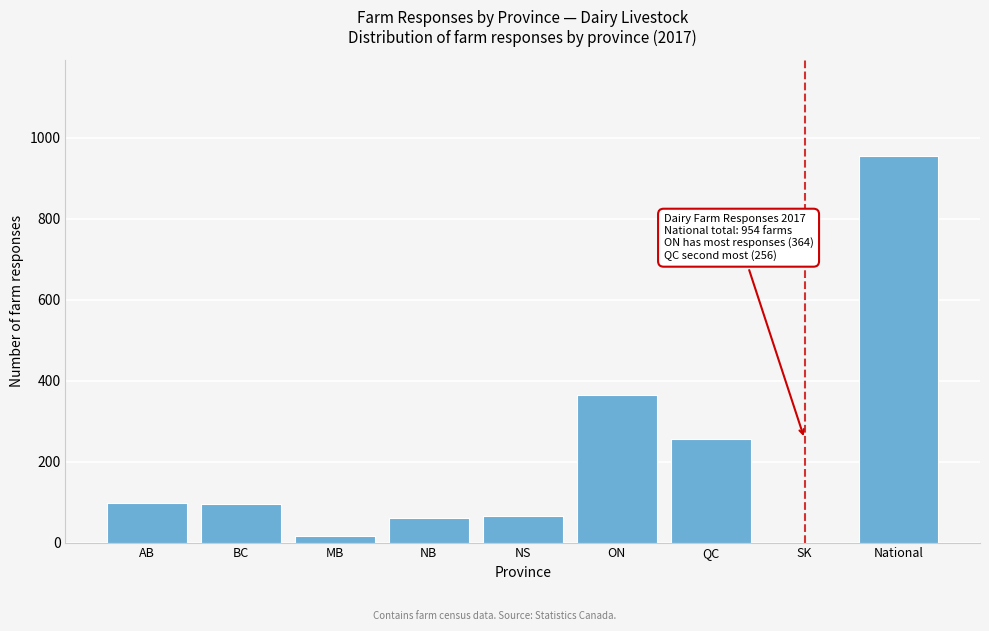

At which label is the value closest to 477?

ON